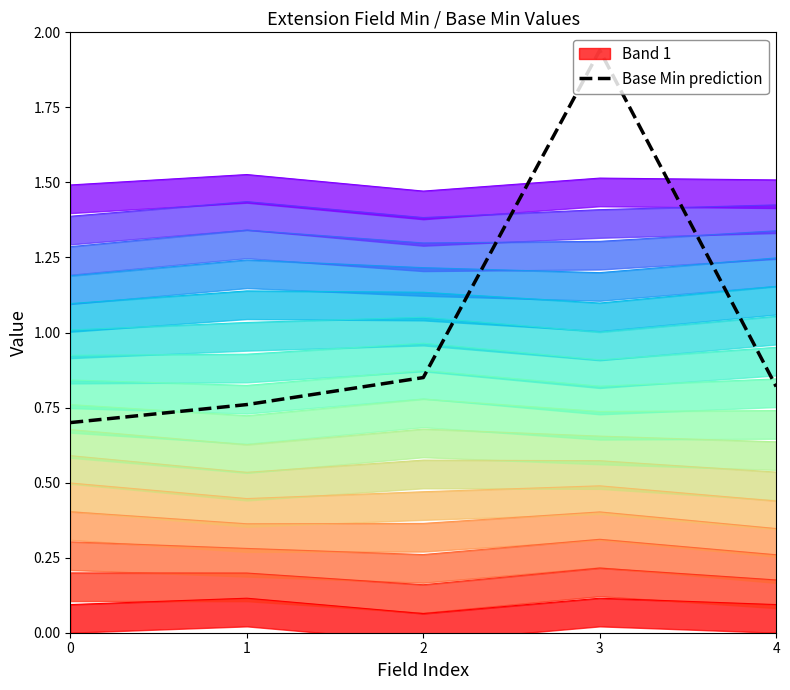

True or false: the data shows 1.2 at 4.

False